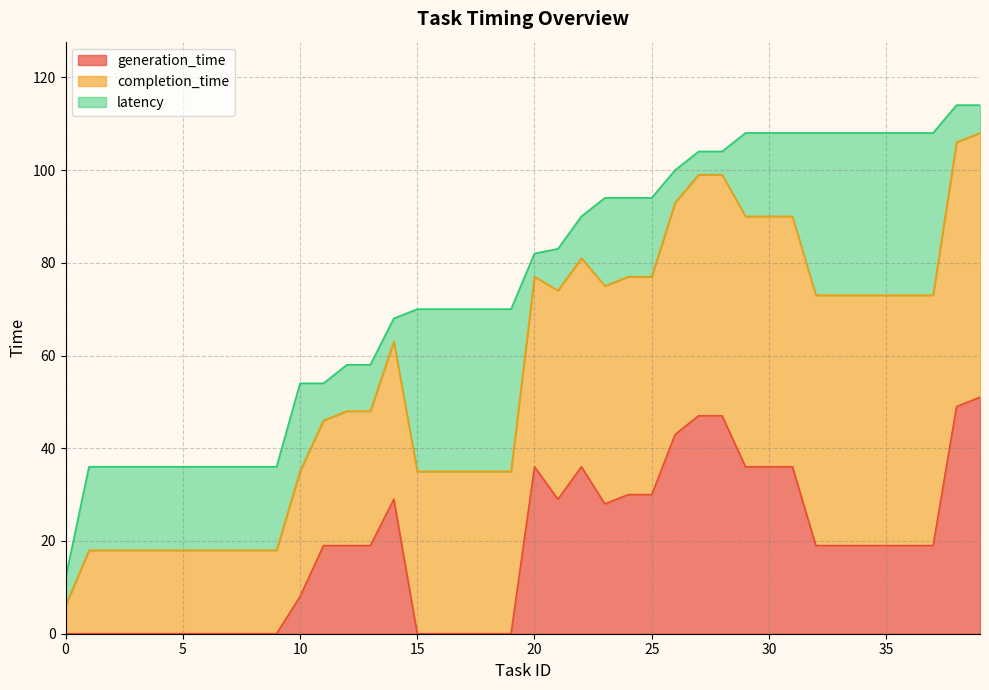

Between 6 and 17, which series saw the biggest shift?

completion_time